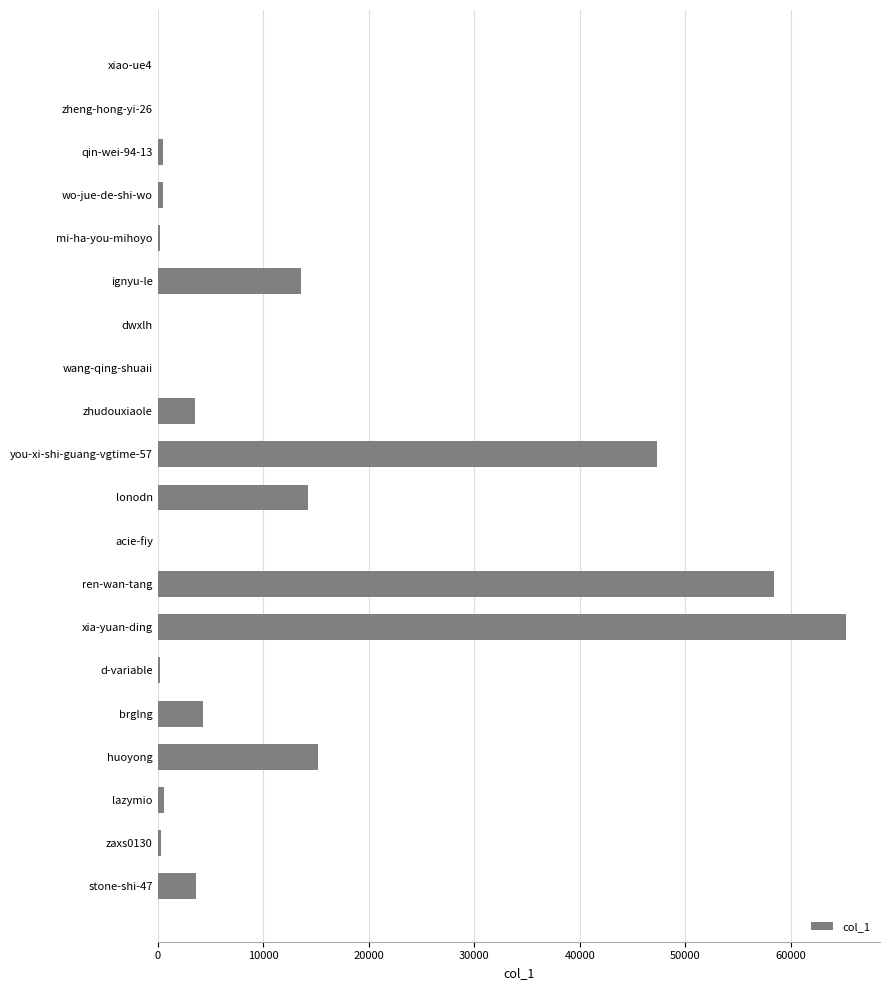

What is the sum of the values at ren-wan-tang and huoyong?

73645